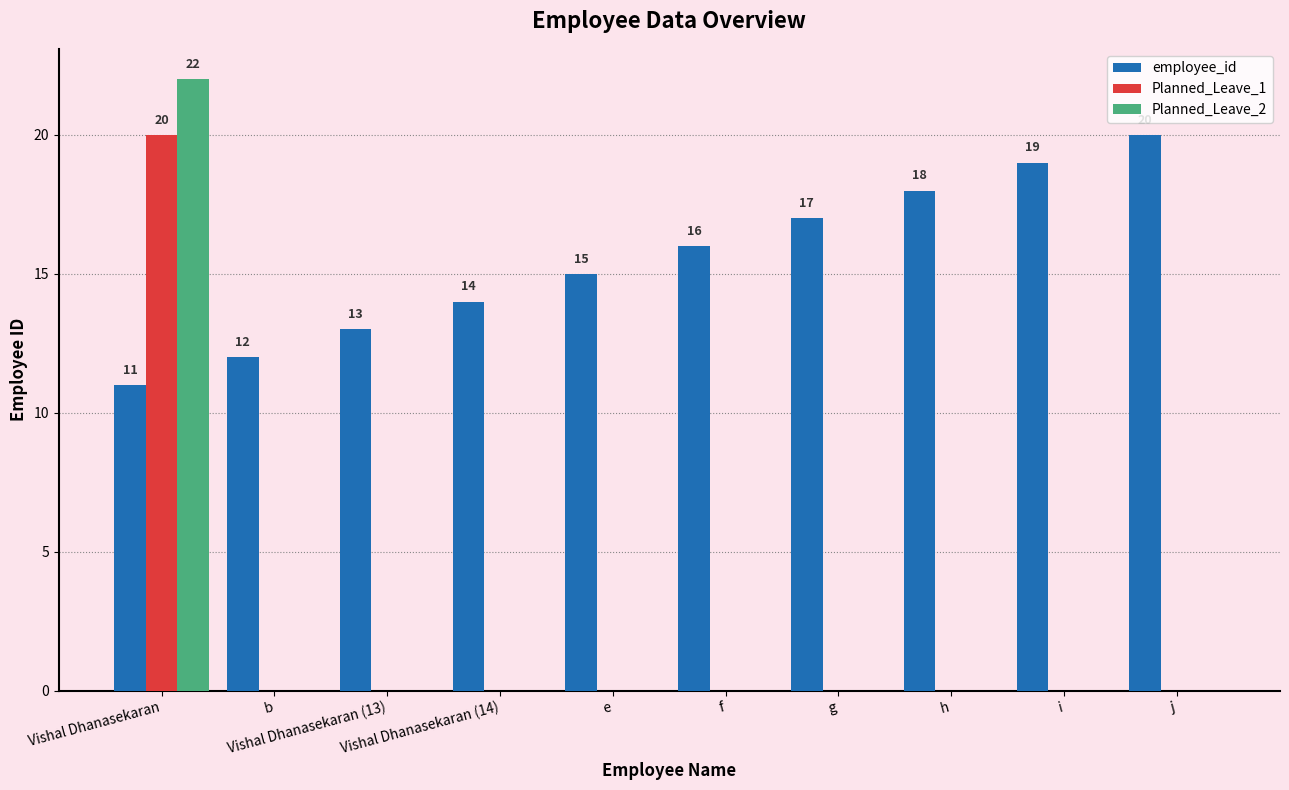

Reading left to right, transcribe all the data shown in this chart.

employee_id: 11	12	13	14	15	16	17	18	19	20
Planned_Leave_1: 20	0	0	0	0	0	0	0	0	0
Planned_Leave_2: 22	0	0	0	0	0	0	0	0	0